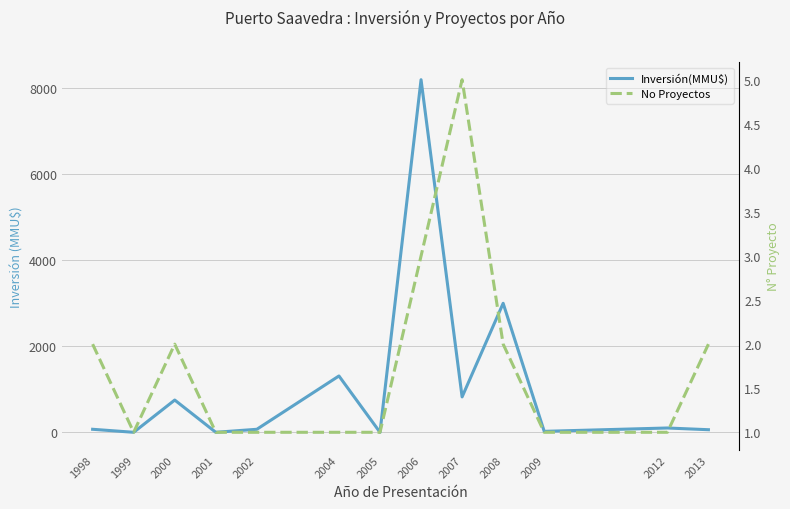

Is it true that No Proyectos equals 4 at 2013?

False